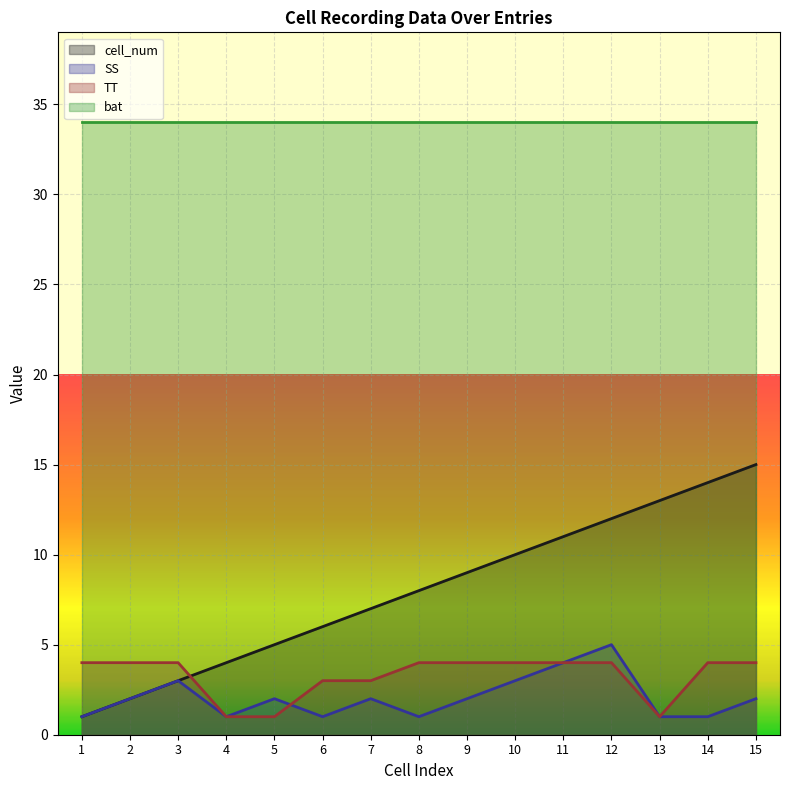

How many data points does each series have?

15